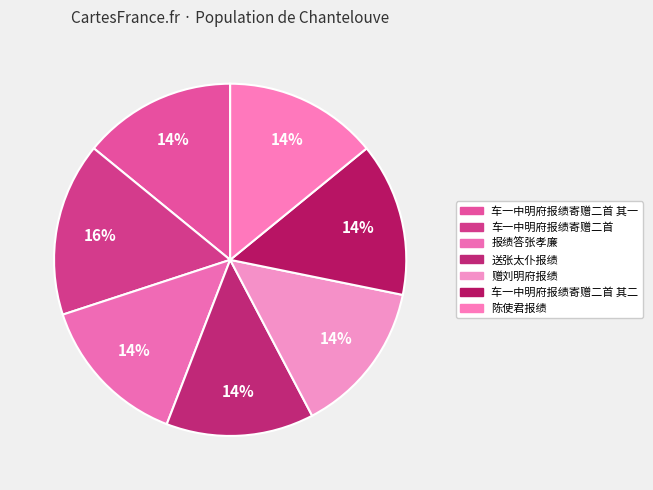

How many segments does this pie chart have?

7